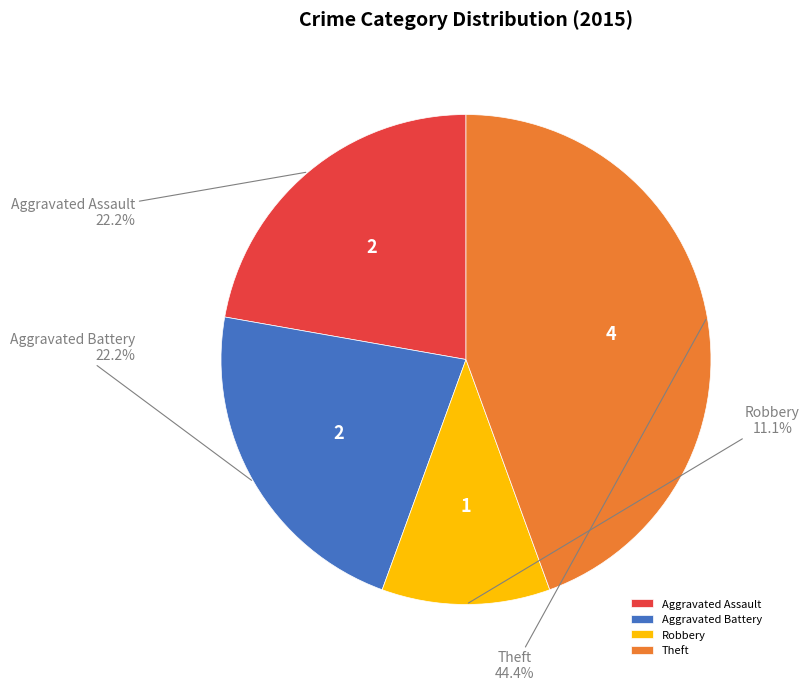

Does Aggravated Assault represent more than half of the total?

No